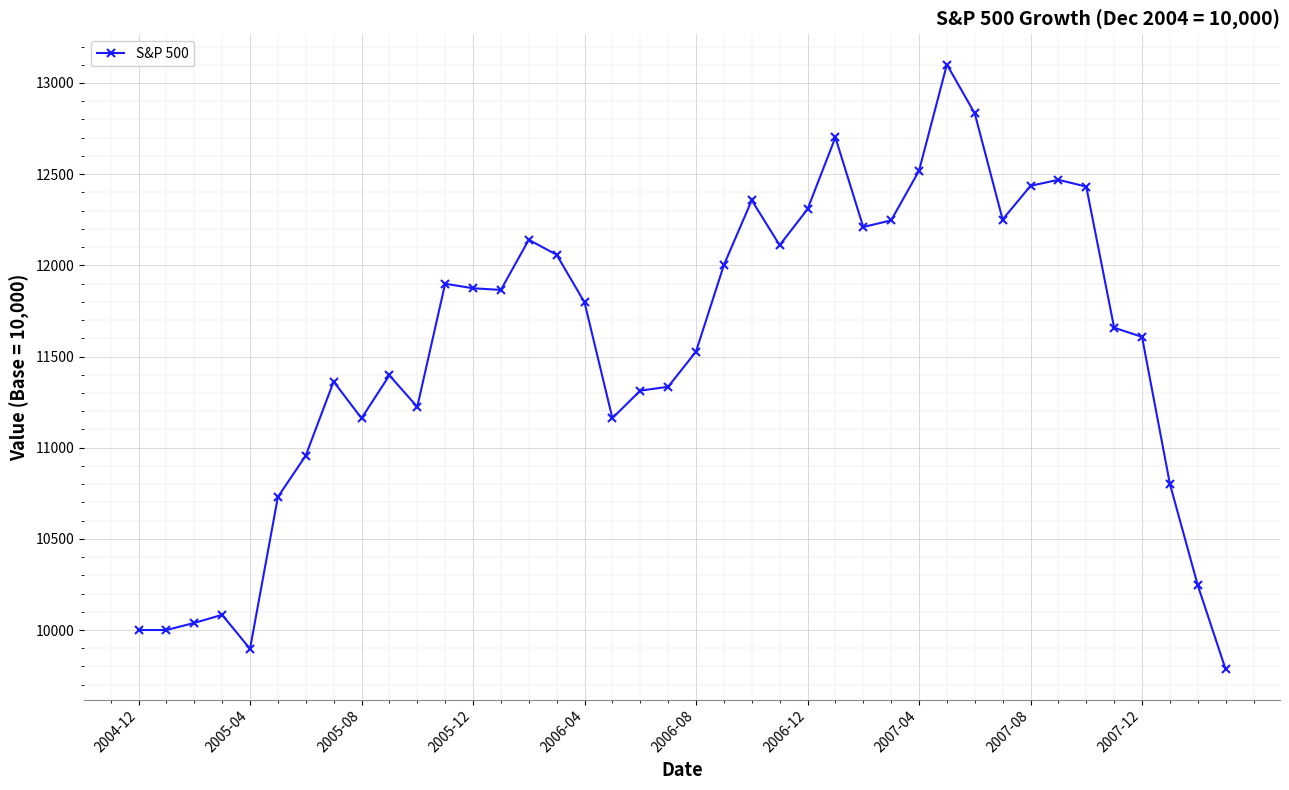

What is the average value?

11547.3